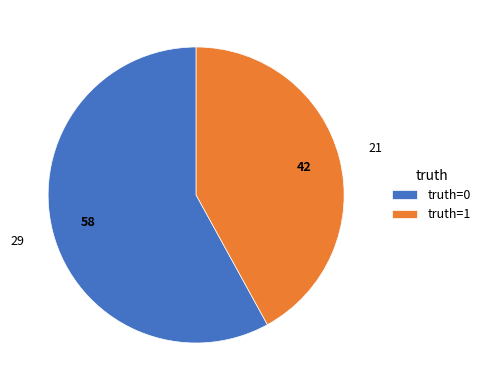

Is the sum of truth=1 and truth=0 greater than half?

Yes